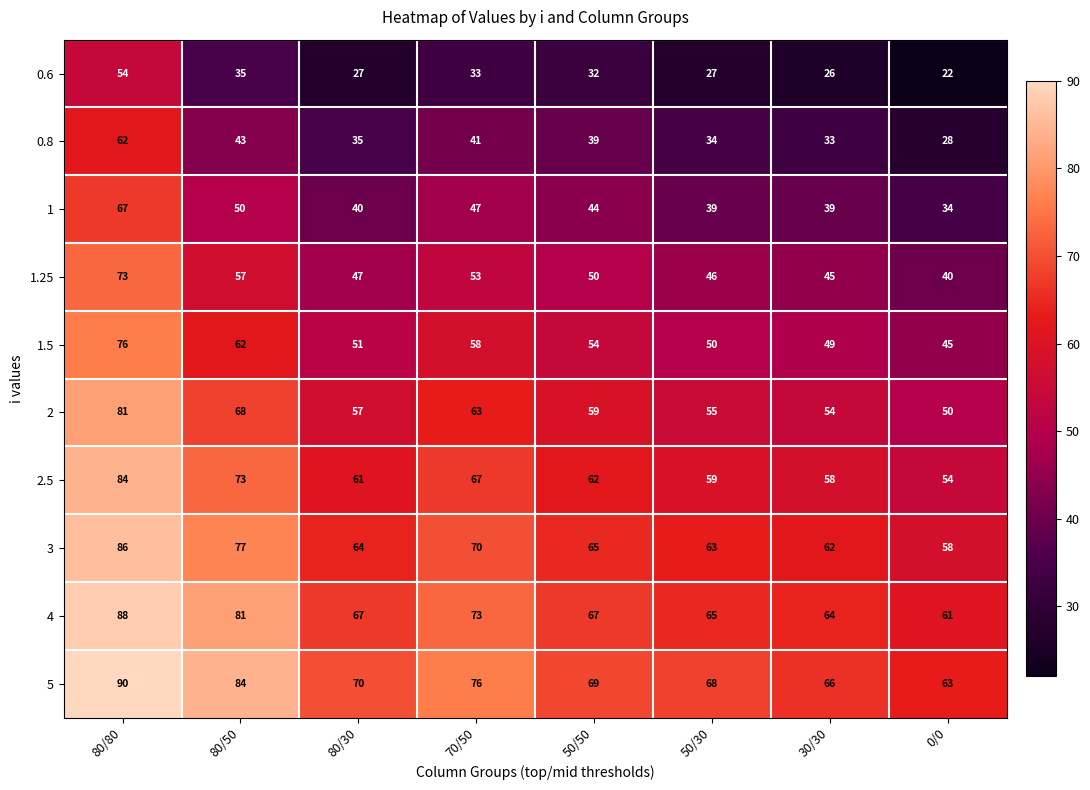

What is the average value of the 4 series?

71